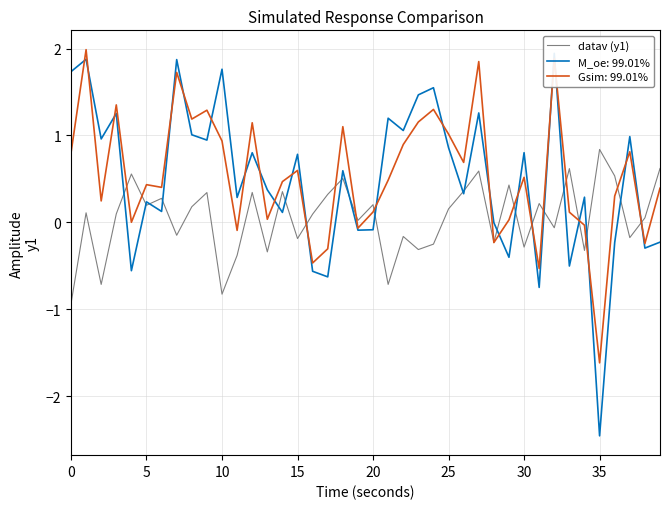

True or false: the data has more than 2 interior local peaks.

True